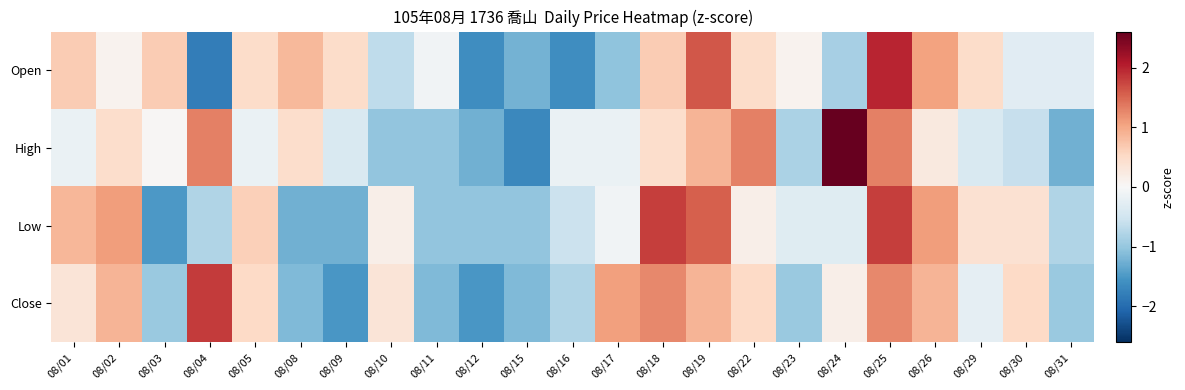

Reading left to right, what are all the values shown in this chart?

Open: 08/01=0.7	08/02=0.1	08/03=0.7	08/04=-1.8	08/05=0.5	08/08=0.8	08/09=0.5	08/10=-0.7	08/11=-0.1	08/12=-1.6	08/15=-1.2	08/16=-1.6	08/17=-1.0	08/18=0.7	08/19=1.6	08/22=0.5	08/23=0.1	08/24=-0.9	08/25=2.0	08/26=1.0	08/29=0.5	08/30=-0.3	08/31=-0.3
High: 08/01=-0.2	08/02=0.5	08/03=0.0	08/04=1.3	08/05=-0.2	08/08=0.5	08/09=-0.4	08/10=-1.0	08/11=-1.0	08/12=-1.2	08/15=-1.7	08/16=-0.2	08/17=-0.2	08/18=0.5	08/19=0.9	08/22=1.3	08/23=-0.8	08/24=2.6	08/25=1.3	08/26=0.3	08/29=-0.4	08/30=-0.6	08/31=-1.2
Low: 08/01=0.9	08/02=1.1	08/03=-1.5	08/04=-0.8	08/05=0.6	08/08=-1.3	08/09=-1.3	08/10=0.2	08/11=-1.0	08/12=-1.0	08/15=-1.0	08/16=-0.6	08/17=-0.1	08/18=1.8	08/19=1.6	08/22=0.2	08/23=-0.3	08/24=-0.3	08/25=1.8	08/26=1.1	08/29=0.4	08/30=0.4	08/31=-0.8
Close: 08/01=0.3	08/02=0.9	08/03=-1.0	08/04=1.8	08/05=0.5	08/08=-1.2	08/09=-1.5	08/10=0.3	08/11=-1.2	08/12=-1.5	08/15=-1.2	08/16=-0.8	08/17=1.1	08/18=1.3	08/19=0.9	08/22=0.5	08/23=-1.0	08/24=0.1	08/25=1.3	08/26=0.9	08/29=-0.2	08/30=0.5	08/31=-1.0